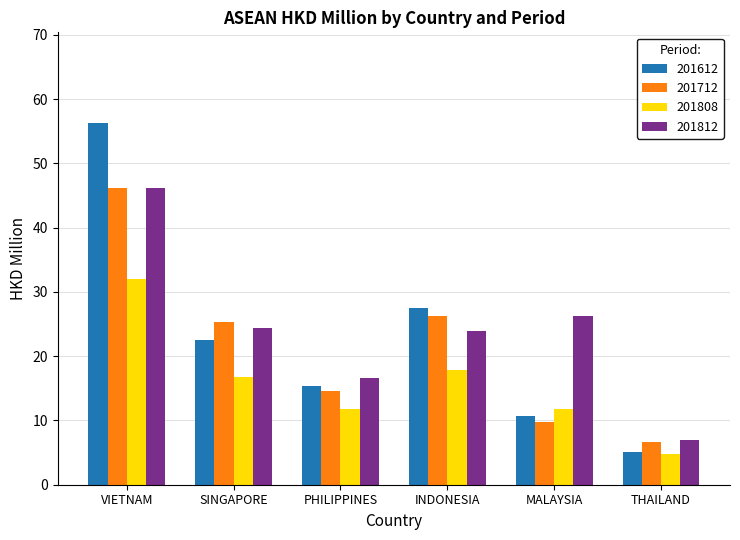

Which label corresponds to the largest value in the chart?

VIETNAM